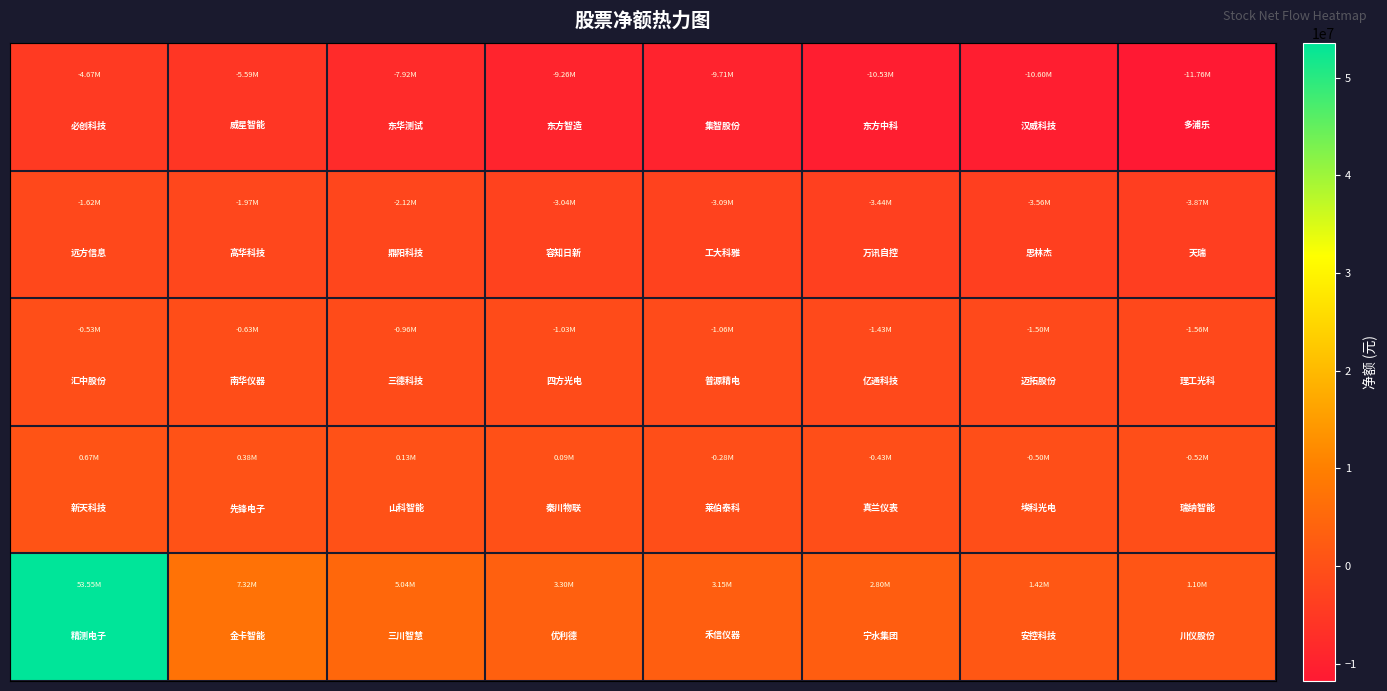

Count the number of data series in this chart.

5